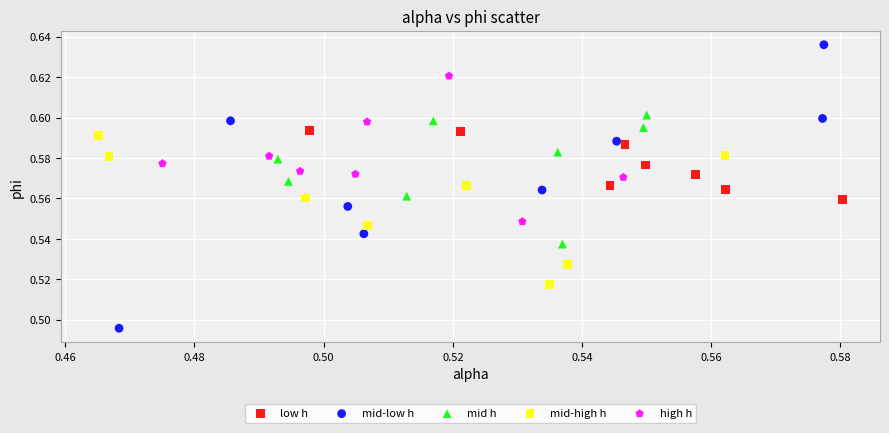

Which series contains the highest Y value?

mid-low h